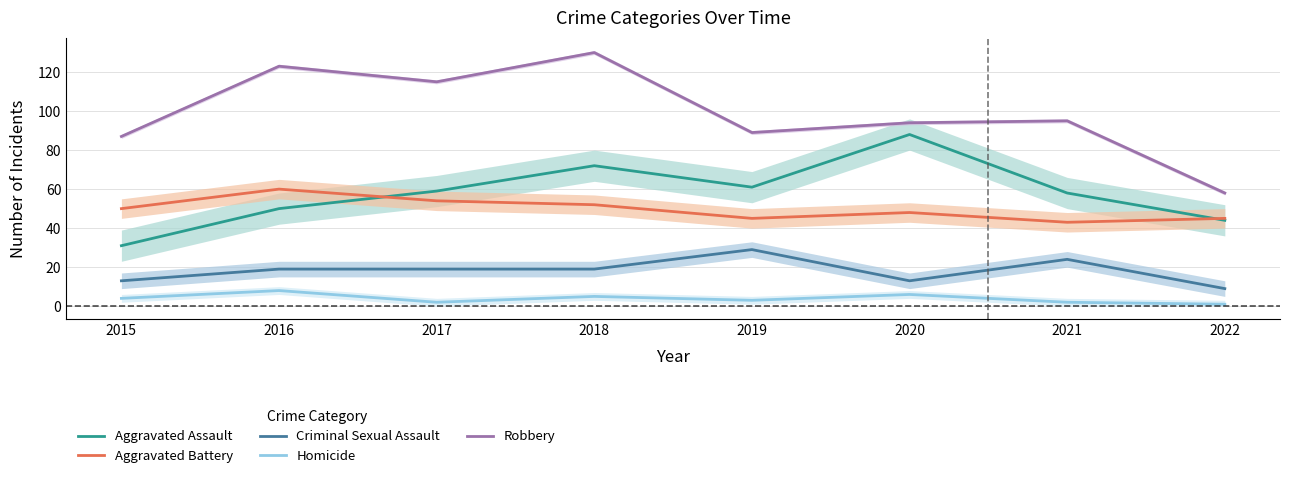

Is the value of Homicide at 2022 greater than the value of Aggravated Assault at 2016?

No